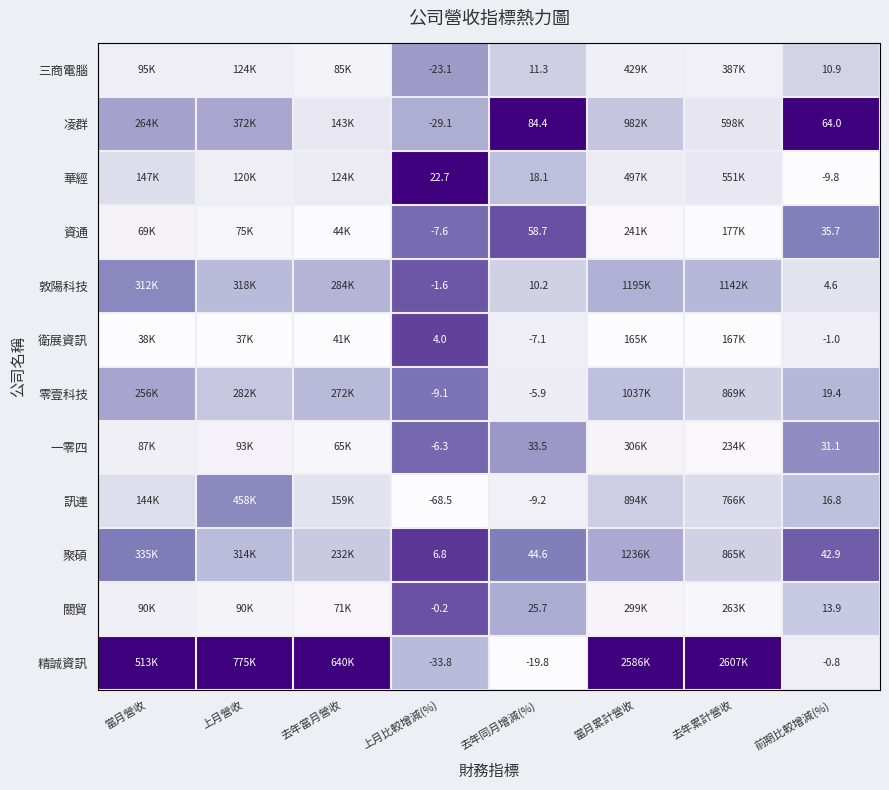

Where is 零壹科技 nearest to the value 0?

去年同月增減(%)